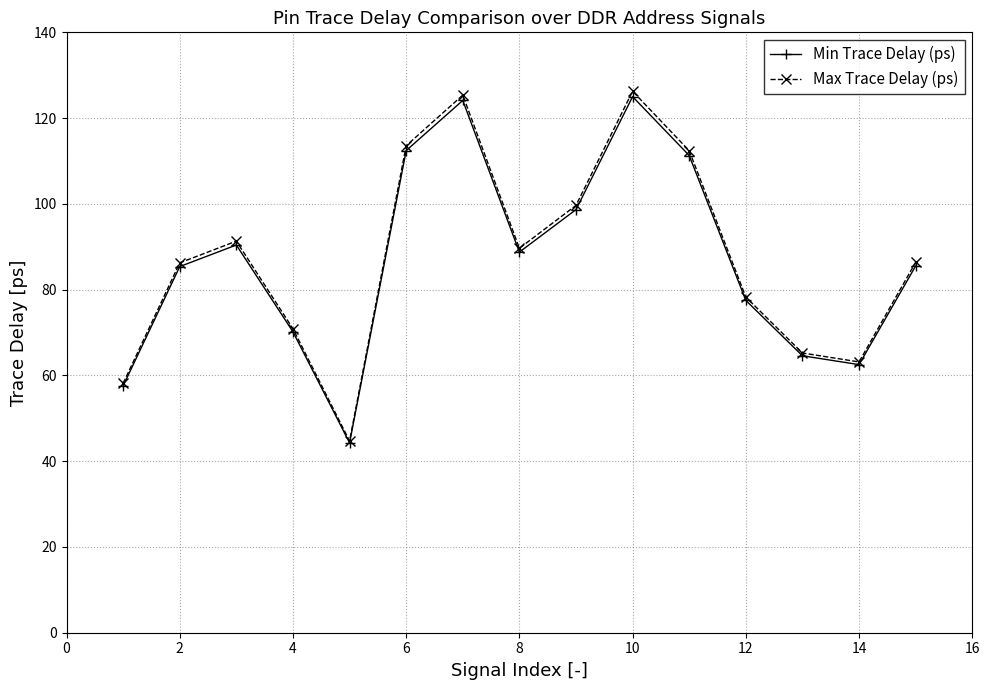

Which series has the largest range (max minus min)?

Max Trace Delay (ps)